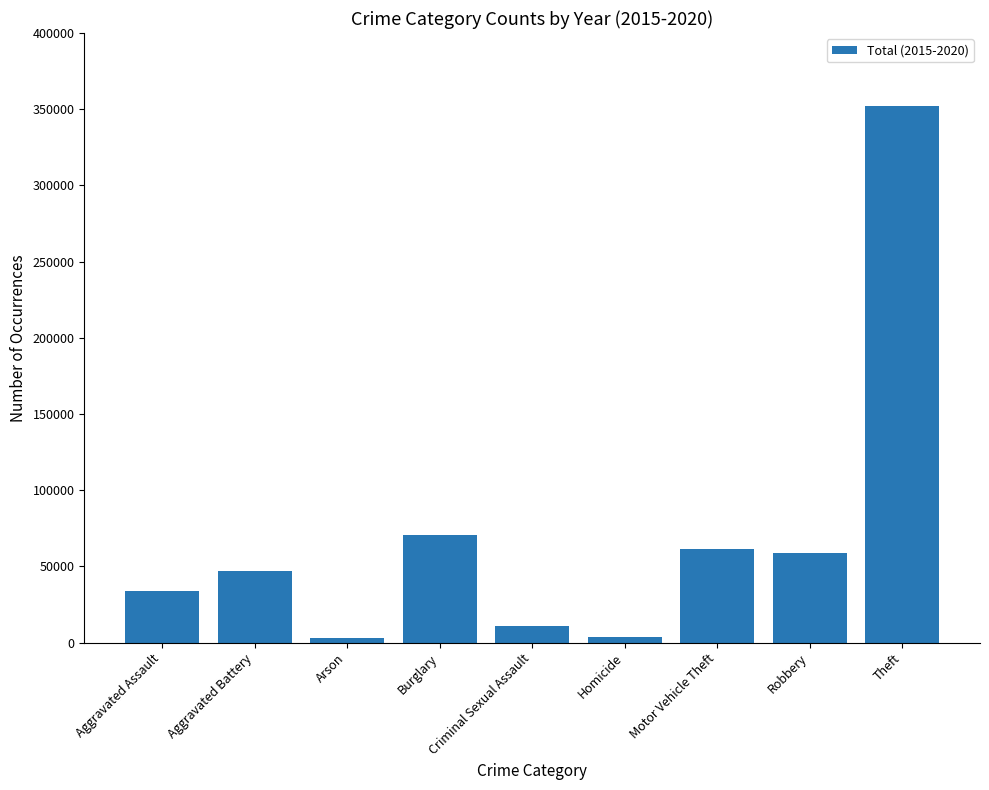

The chart shows a value of 10755 at Criminal Sexual Assault. True or false?

True